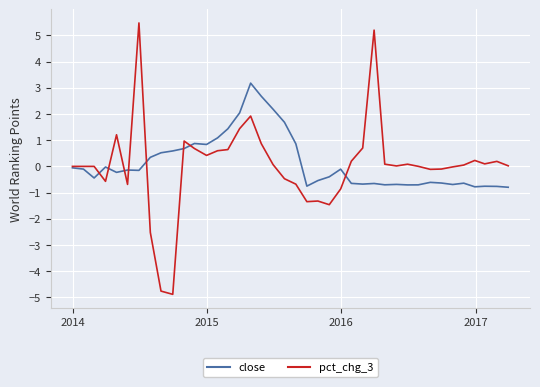

What is the minimum value shown in the chart?

-4.9